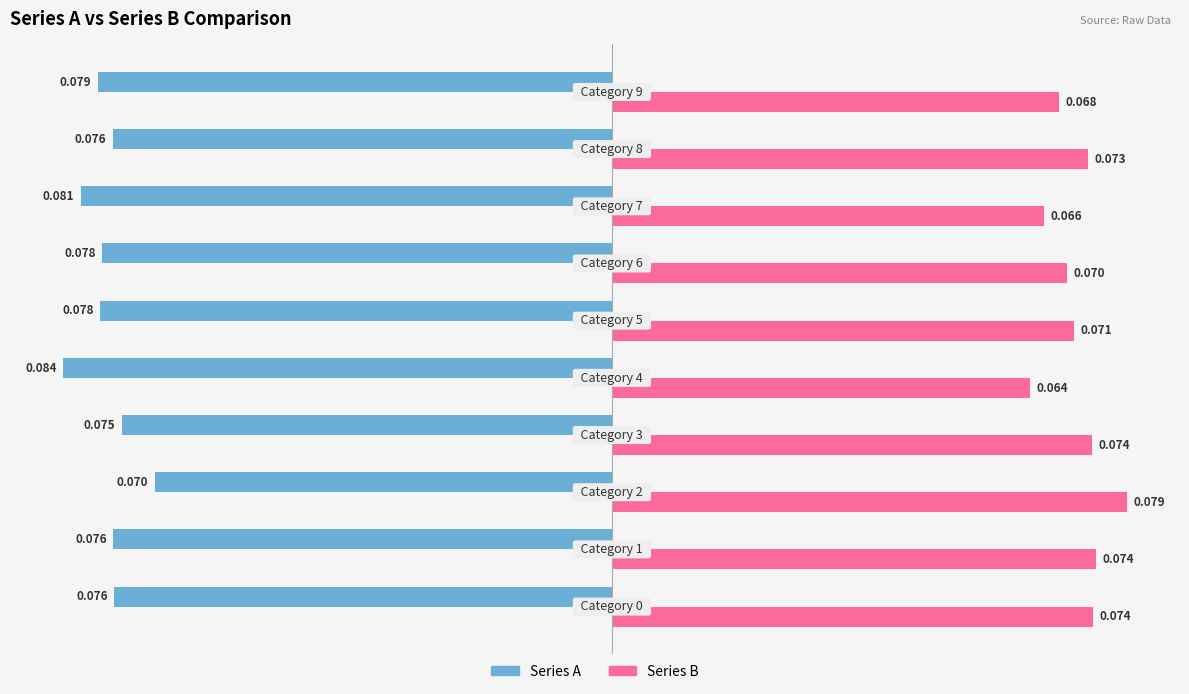

Which series has the largest total across all categories?

Series B